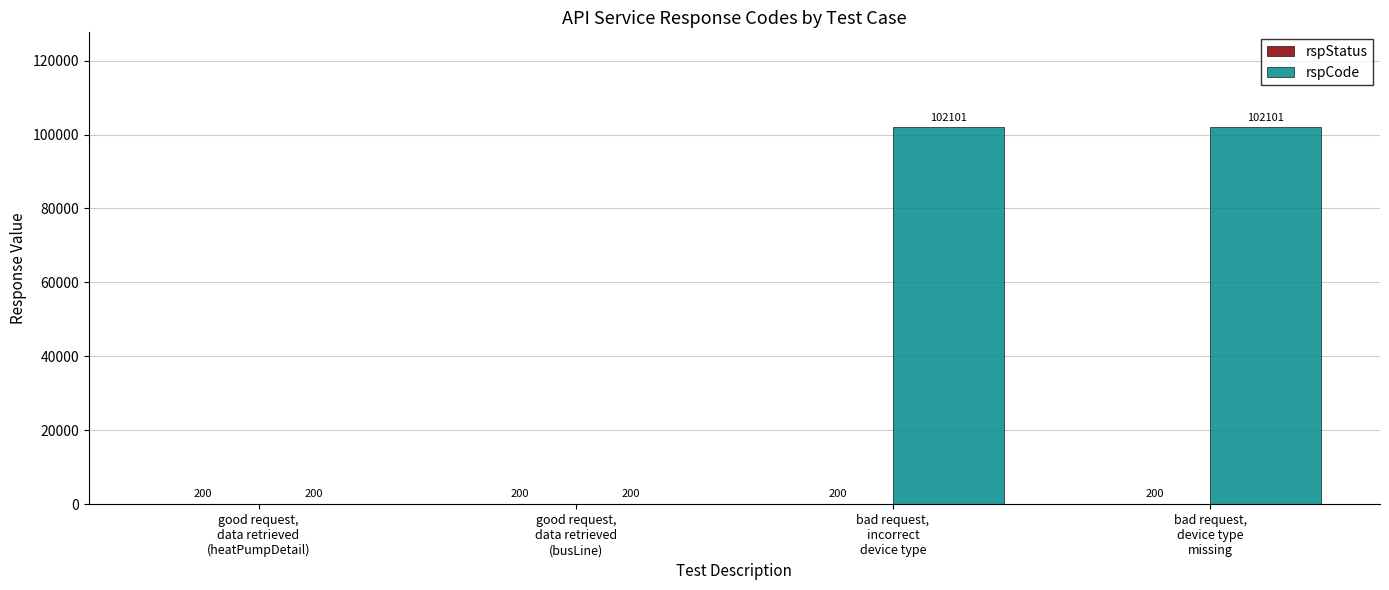

Which series has the largest total across all categories?

rspCode